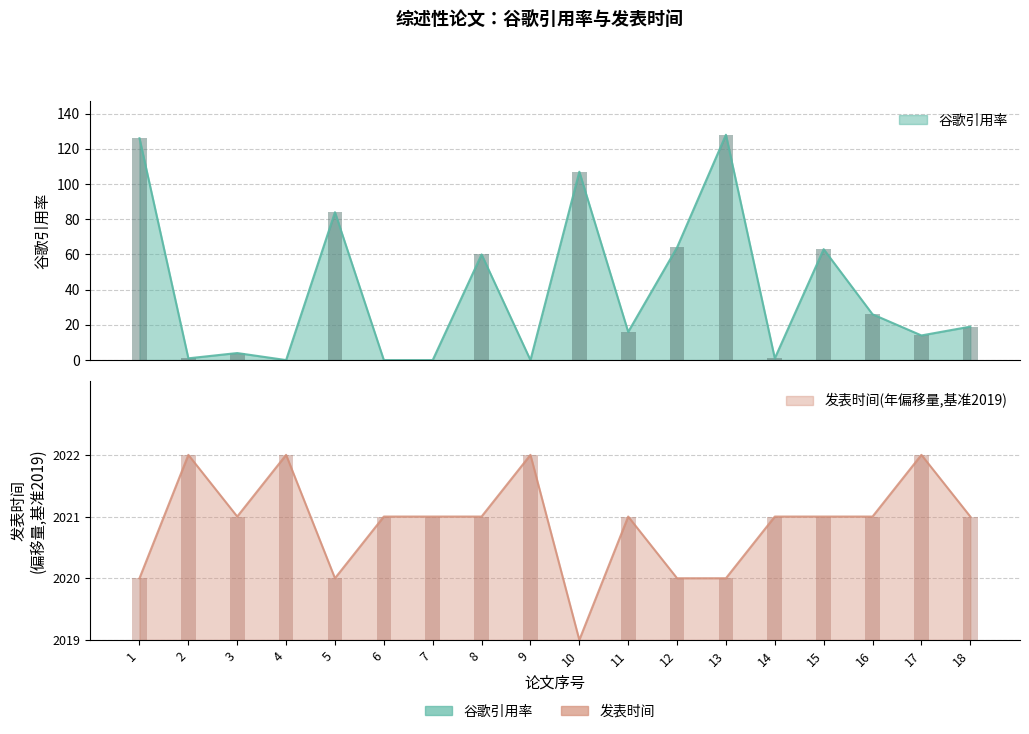

How many series are shown in this chart?

2